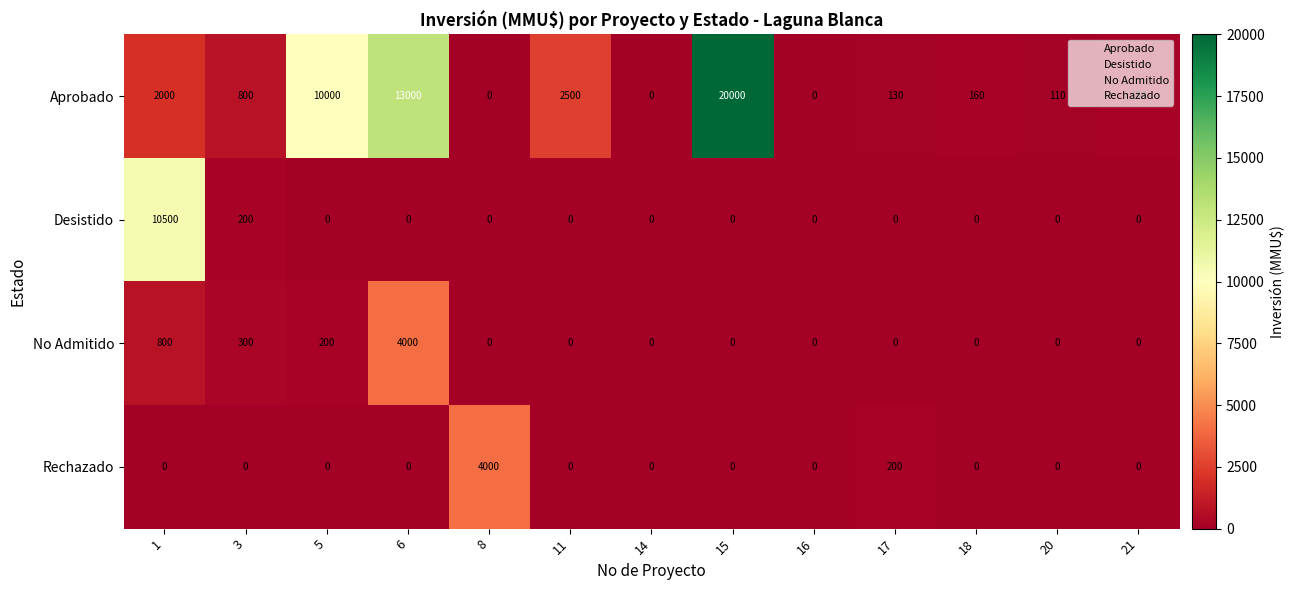

How many values in the Desistido series exceed 0?

2